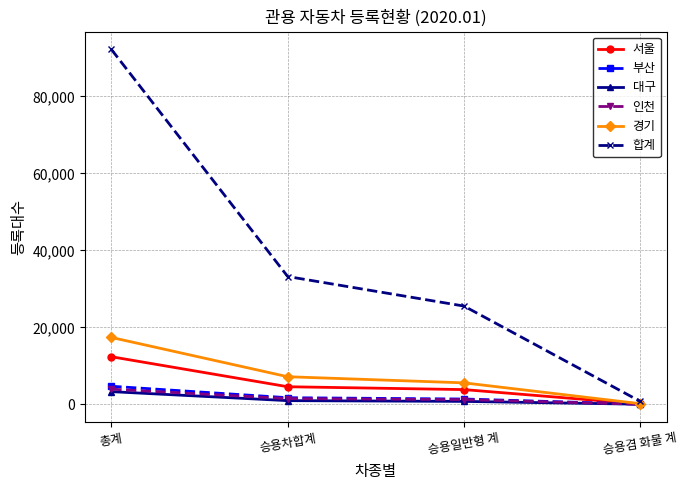

Does the chart have visible grid lines?

Yes